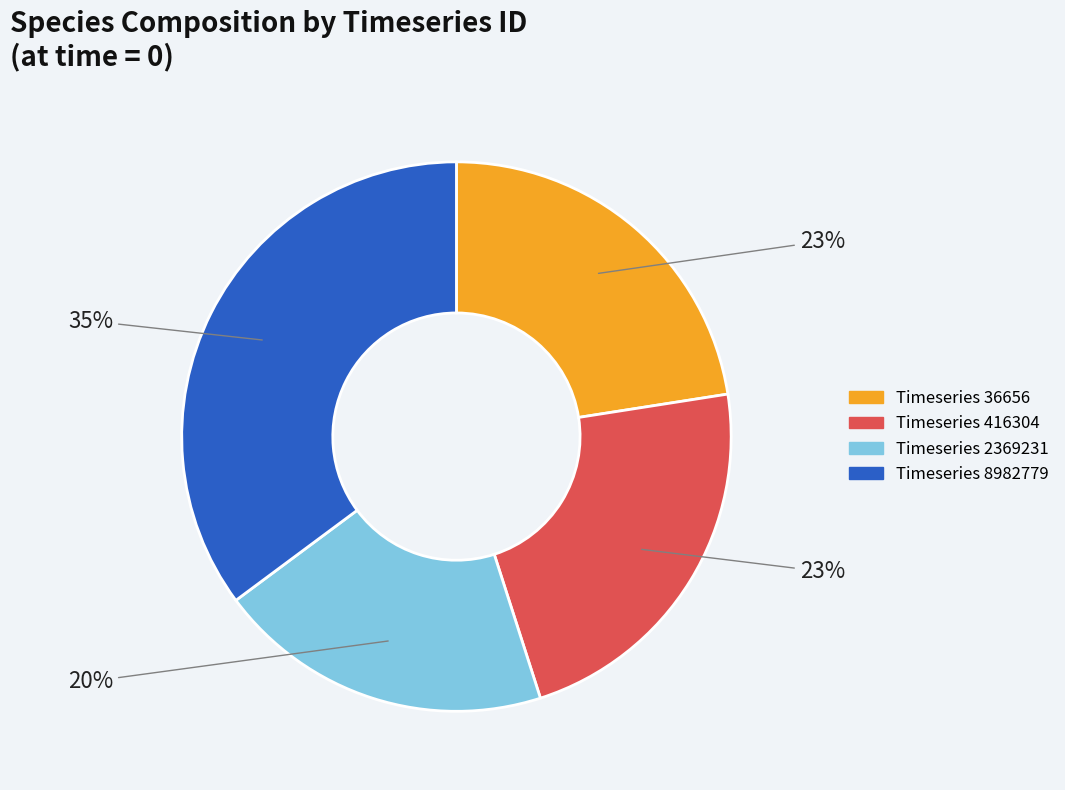

Does any single category account for the majority?

No